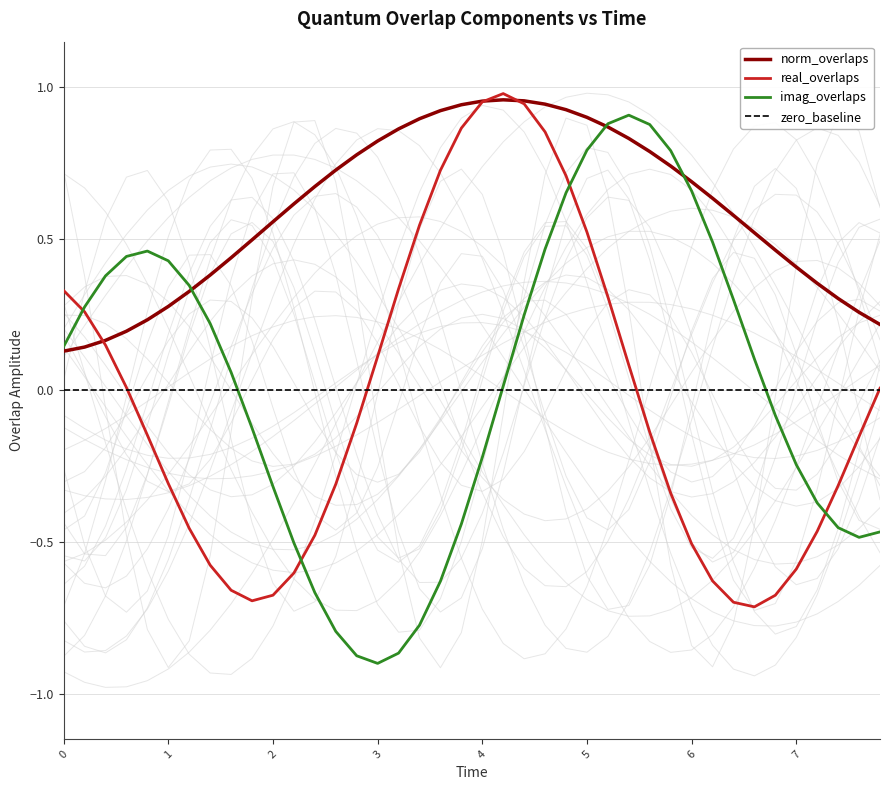

Reading right to left, what are all the values shown in this chart?

norm_overlaps: 0.2	0.3	0.3	0.4	0.4	0.5	0.5	0.6	0.6	0.7	0.7	0.8	0.8	0.9	0.9	0.9	0.9	1.0	1.0	1.0	0.9	0.9	0.9	0.9	0.8	0.8	0.7	0.7	0.6	0.6	0.5	0.4	0.4	0.3	0.3	0.2	0.2	0.2	0.1	0.1
real_overlaps: 0.0	-0.2	-0.3	-0.5	-0.6	-0.7	-0.7	-0.7	-0.6	-0.5	-0.3	-0.1	0.1	0.3	0.5	0.7	0.9	0.9	1.0	1.0	0.9	0.7	0.5	0.3	0.1	-0.1	-0.3	-0.5	-0.6	-0.7	-0.7	-0.7	-0.6	-0.5	-0.3	-0.1	0.0	0.1	0.3	0.3
imag_overlaps: -0.5	-0.5	-0.5	-0.4	-0.2	-0.1	0.1	0.3	0.5	0.7	0.8	0.9	0.9	0.9	0.8	0.7	0.5	0.2	0.0	-0.2	-0.4	-0.6	-0.8	-0.9	-0.9	-0.9	-0.8	-0.7	-0.5	-0.3	-0.1	0.1	0.2	0.3	0.4	0.5	0.4	0.4	0.3	0.1
zero_baseline: 0.0	0.0	0.0	0.0	0.0	0.0	0.0	0.0	0.0	0.0	0.0	0.0	0.0	0.0	0.0	0.0	0.0	0.0	0.0	0.0	0.0	0.0	0.0	0.0	0.0	0.0	0.0	0.0	0.0	0.0	0.0	0.0	0.0	0.0	0.0	0.0	0.0	0.0	0.0	0.0